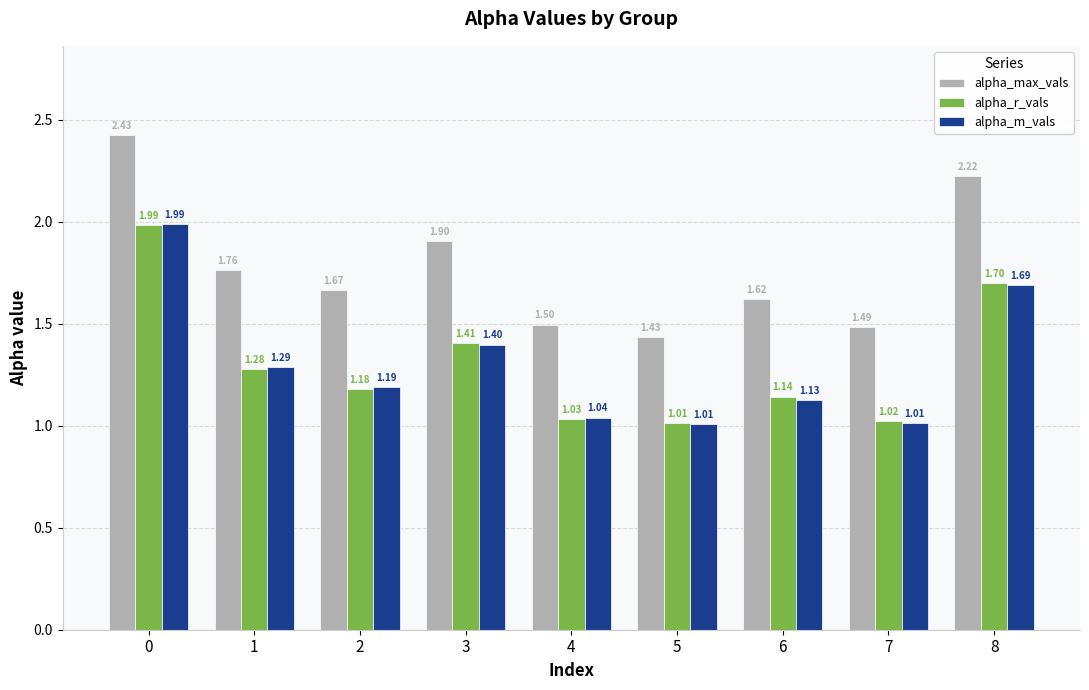

True or false: alpha_max_vals has a value of 1.7 at 2.

True